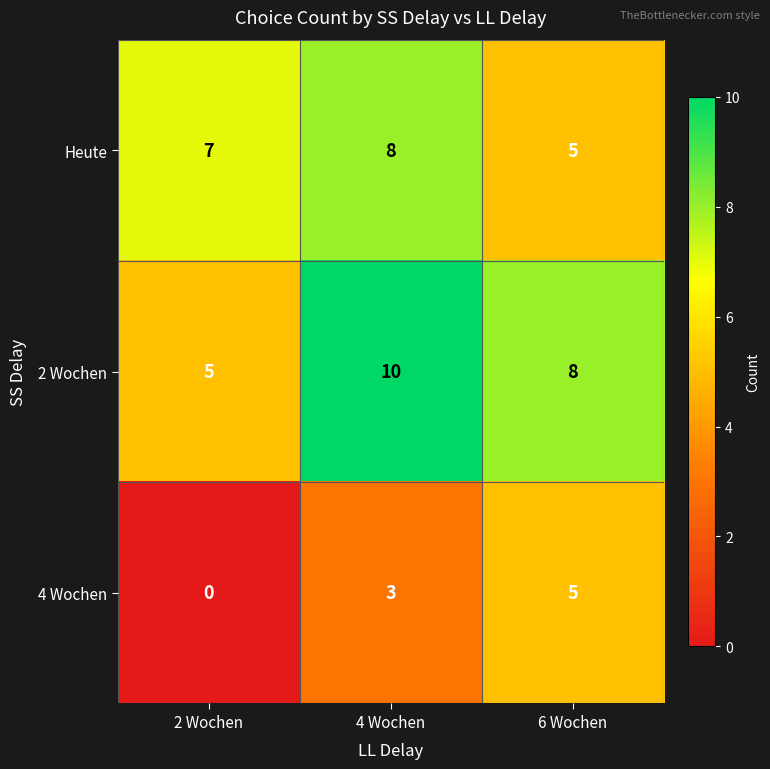

Reading left to right, what are all the values shown in this chart?

Heute: 7	8	5
2 Wochen: 5	10	8
4 Wochen: 0	3	5